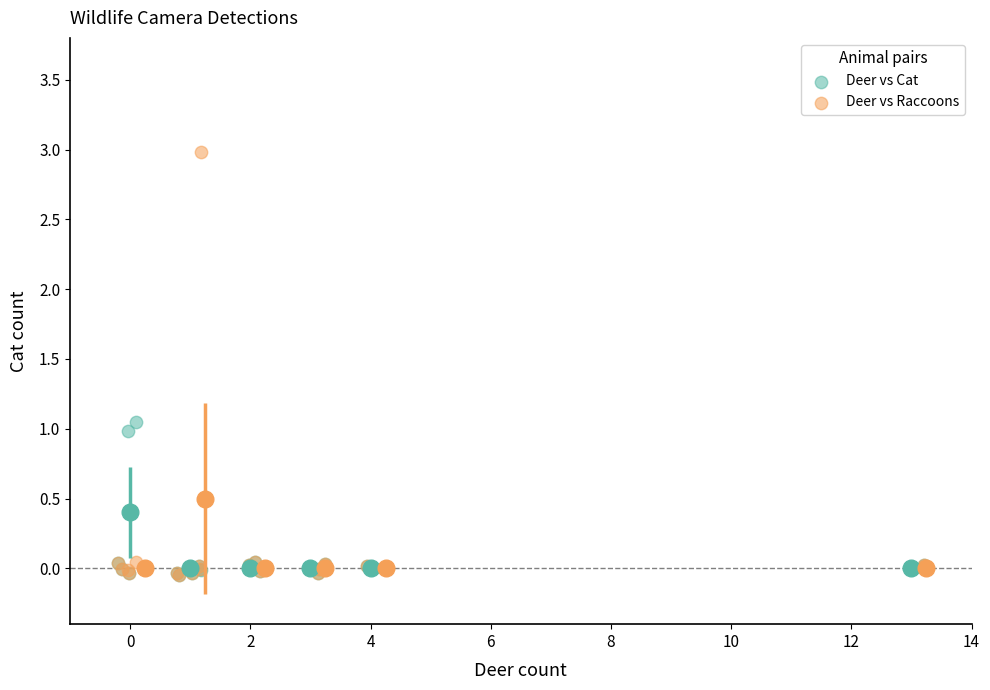

What are all the series names shown in the legend?

Deer vs Cat, Deer vs Raccoons